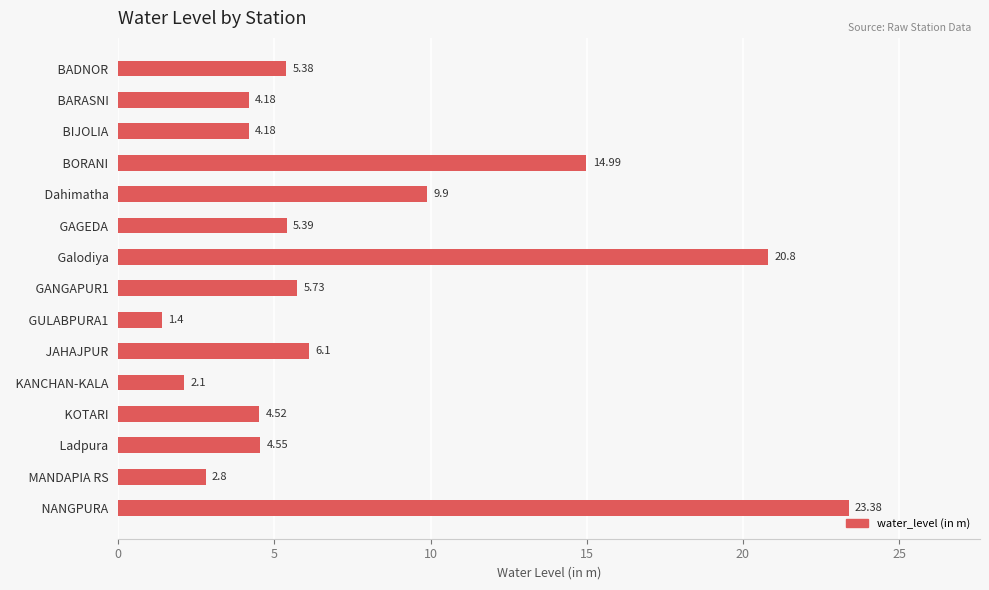

Which category has the highest value across all series?

  NANGPURA